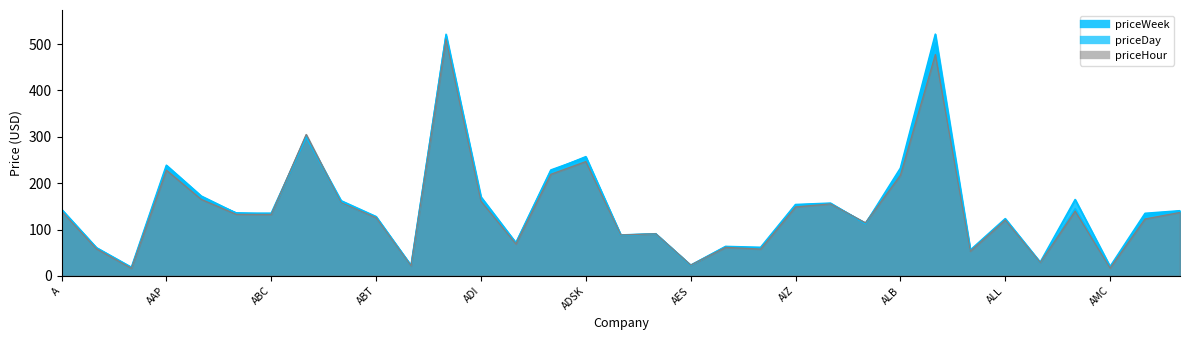

What is the sum of the priceHour values at AIZ and AAL?

165.4